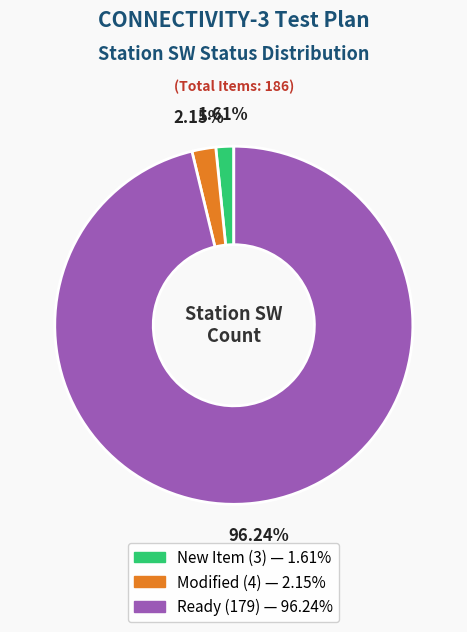

Is there any slice that represents more than half of the pie?

Yes